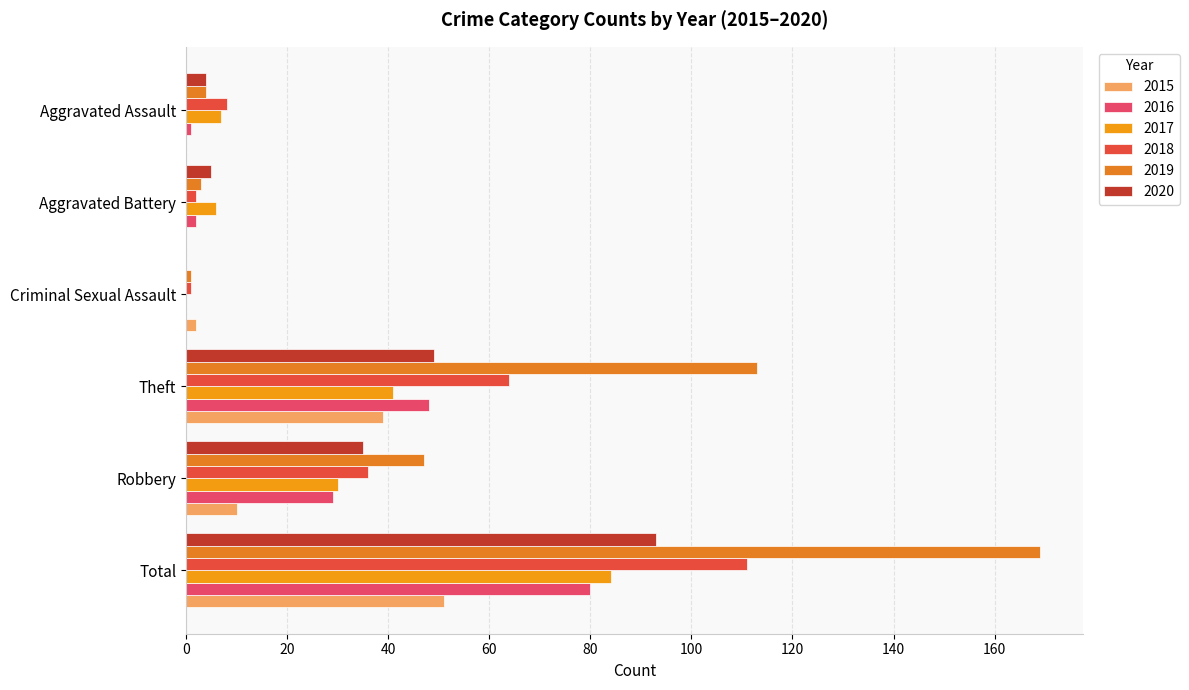

At which category is the sum across all series the highest?

Total